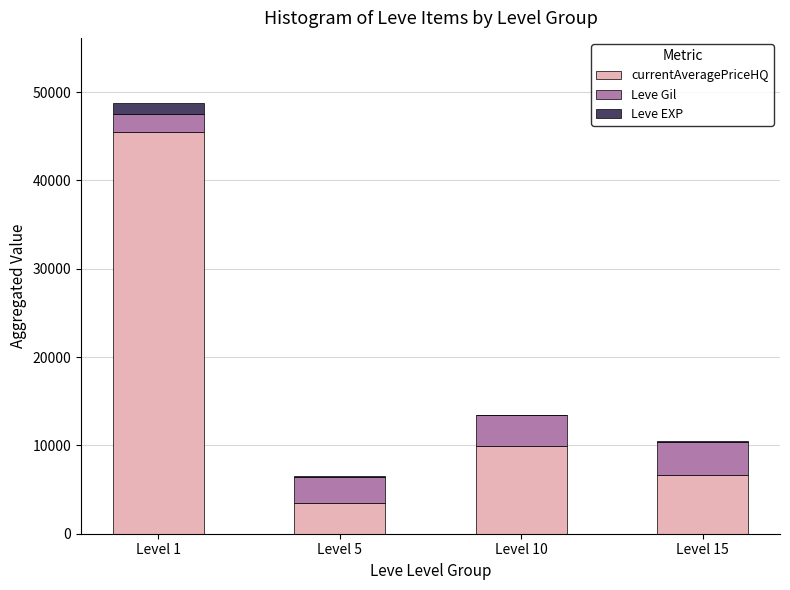

True or false: currentAveragePriceHQ has a value of 1667.8 at Level 15.

False